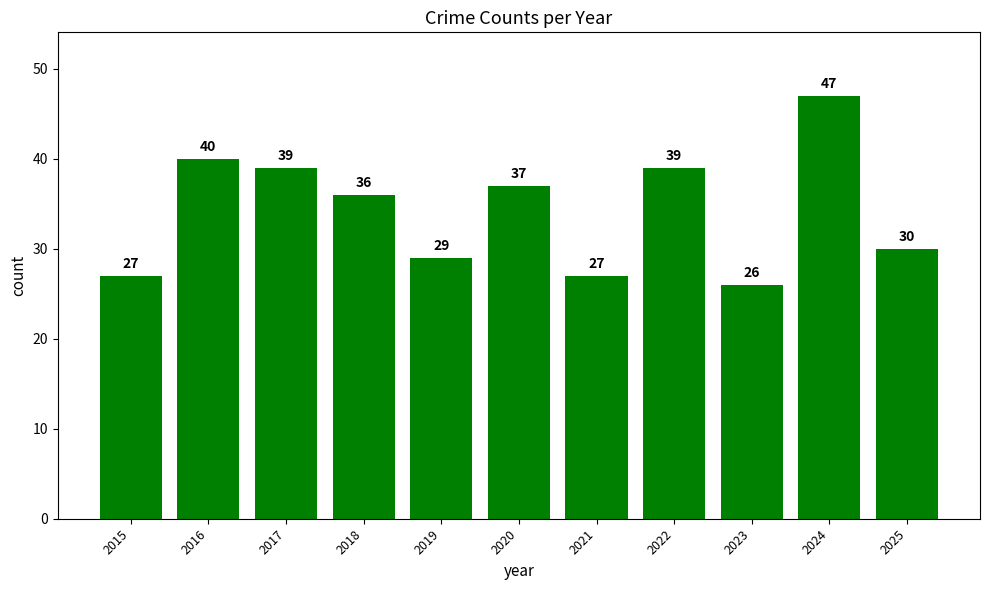

Reading right to left, transcribe all the data shown in this chart.

2025=30	2024=47	2023=26	2022=39	2021=27	2020=37	2019=29	2018=36	2017=39	2016=40	2015=27